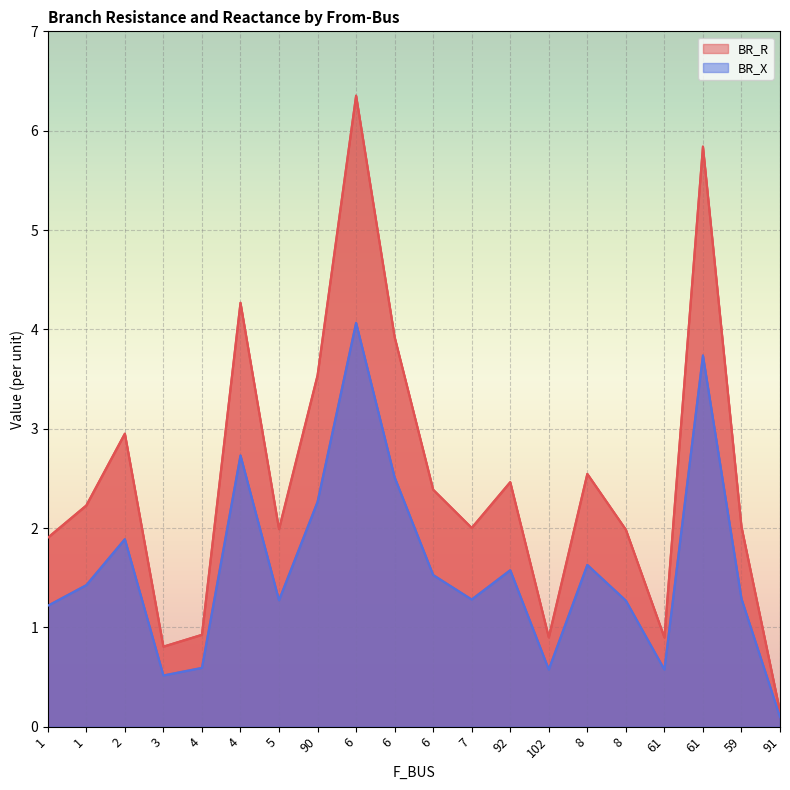

What is the sum of the BR_X values at 5 and 1?

2.5